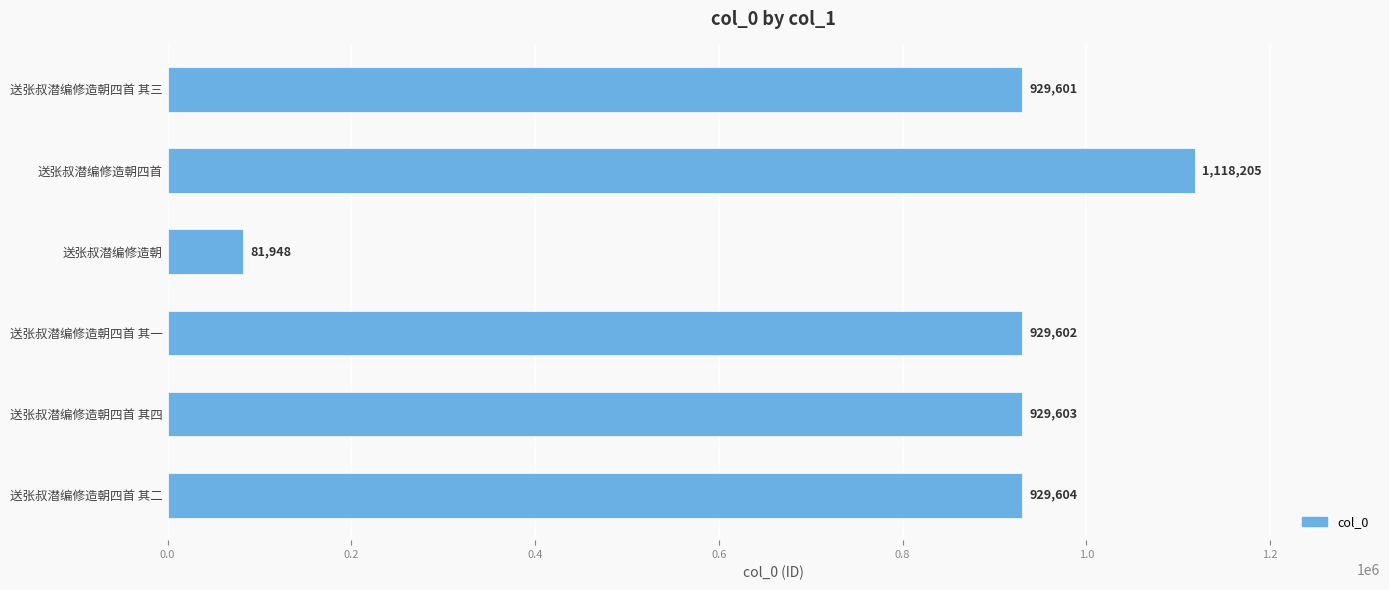

What is the greatest value displayed?

1118205